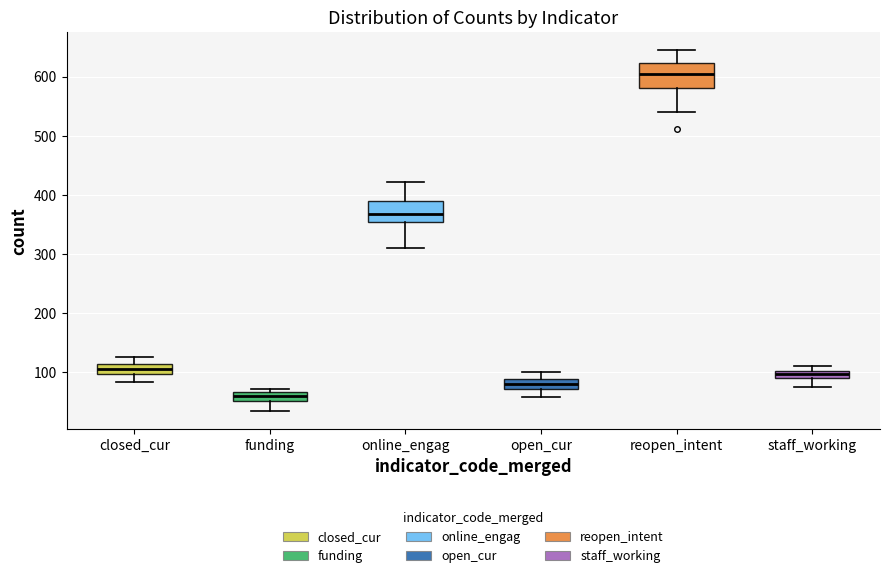

Which box has the highest median line?

reopen_intent